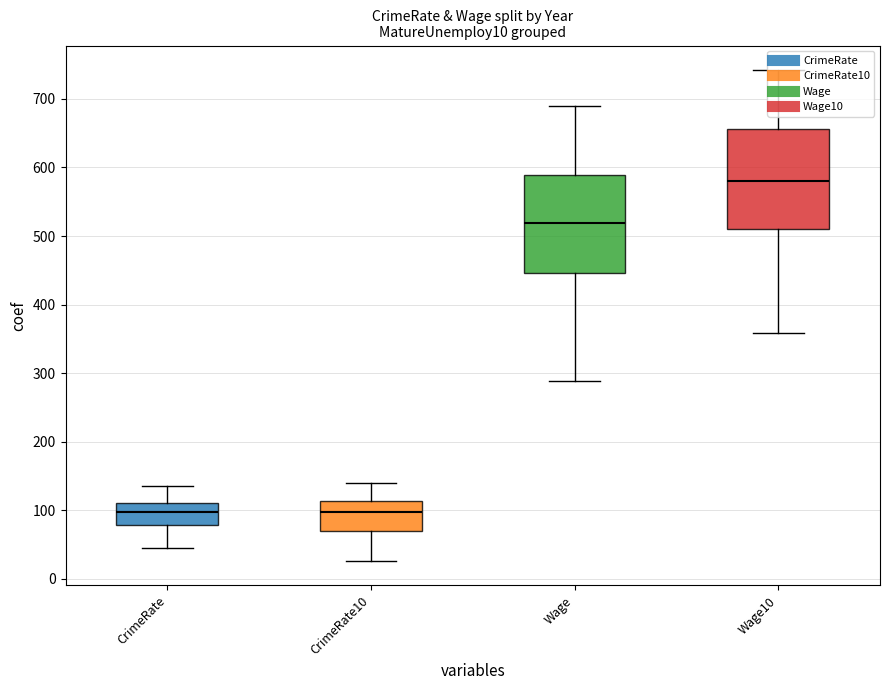

The CrimeRate series shows 112.1 at 47. True or false?

True